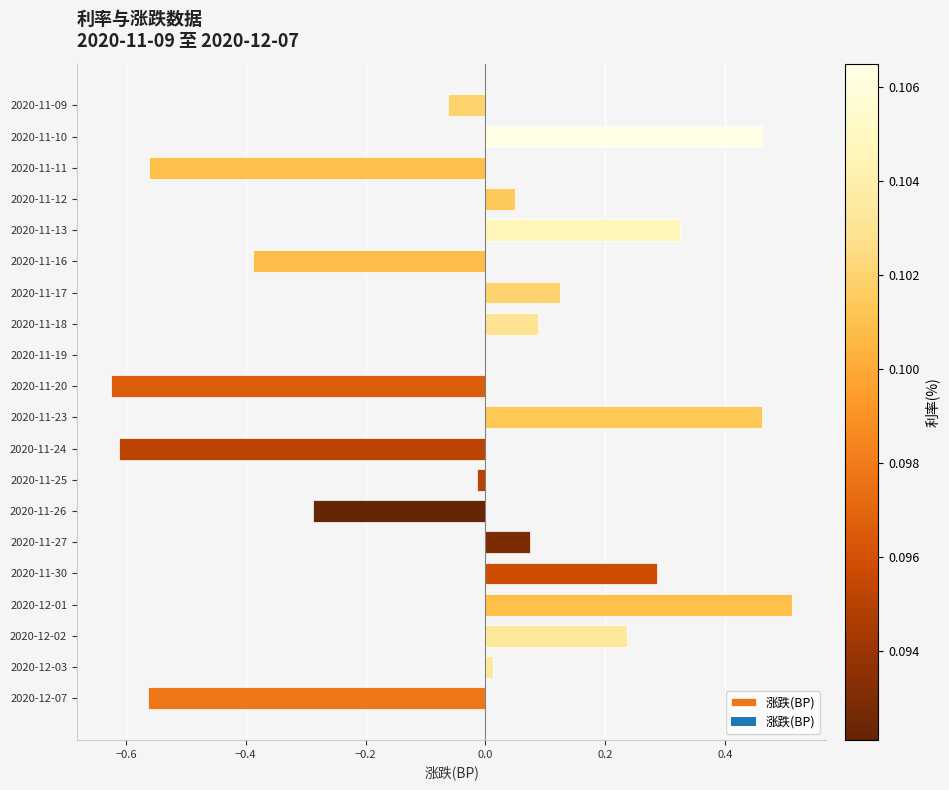

Which category has the highest value across all series?

2020-12-01